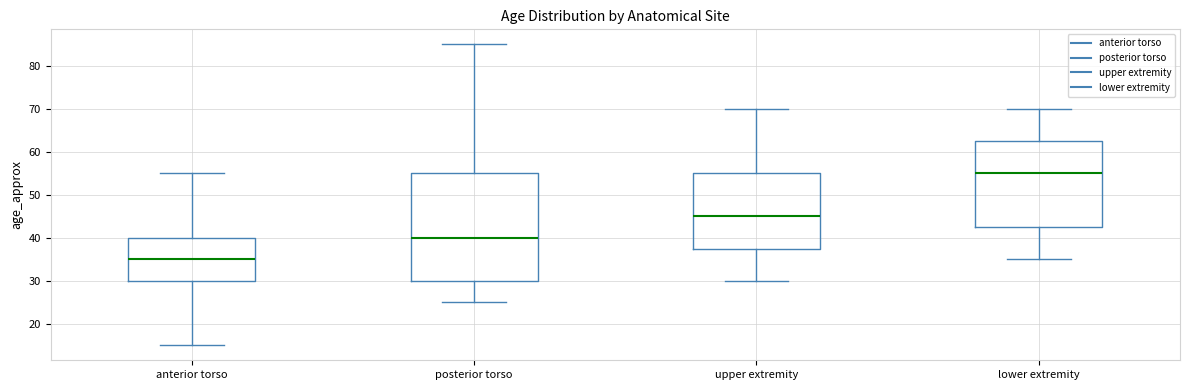

Which box is the tallest, from its lower edge to its upper edge?

posterior torso